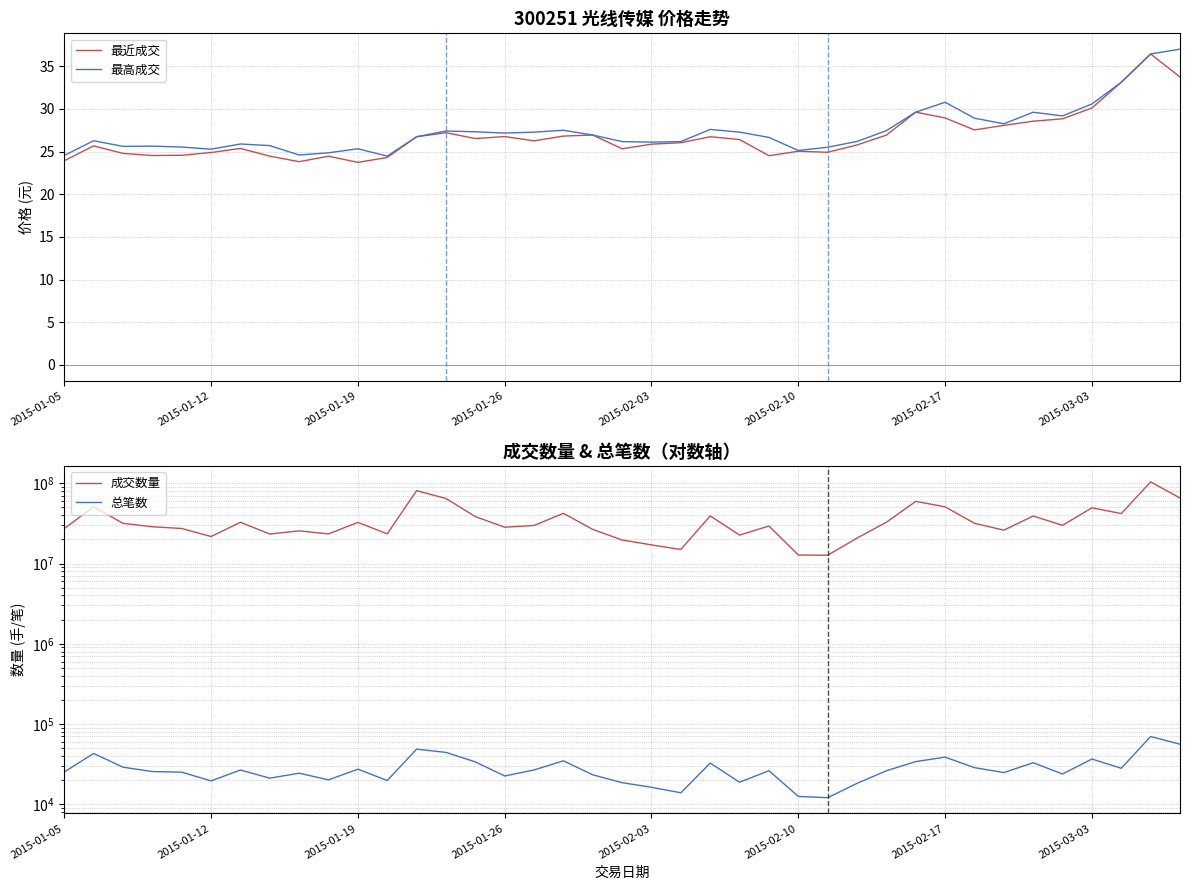

What is the lowest value of the 最高成交 series?

24.5